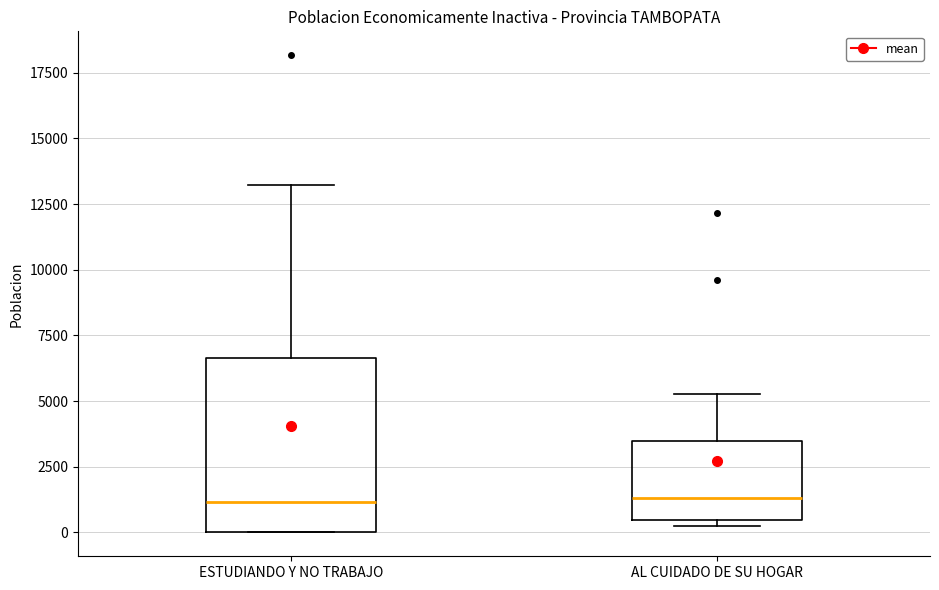

Which box is the tallest, from its lower edge to its upper edge?

ESTUDIANDO Y NO TRABAJO